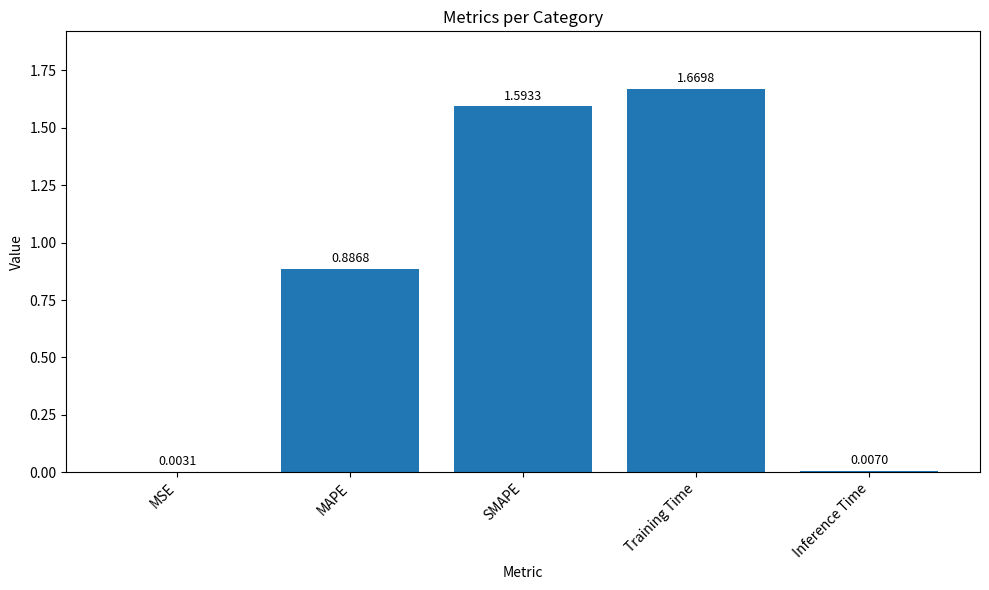

What is the sum of all values?

4.2